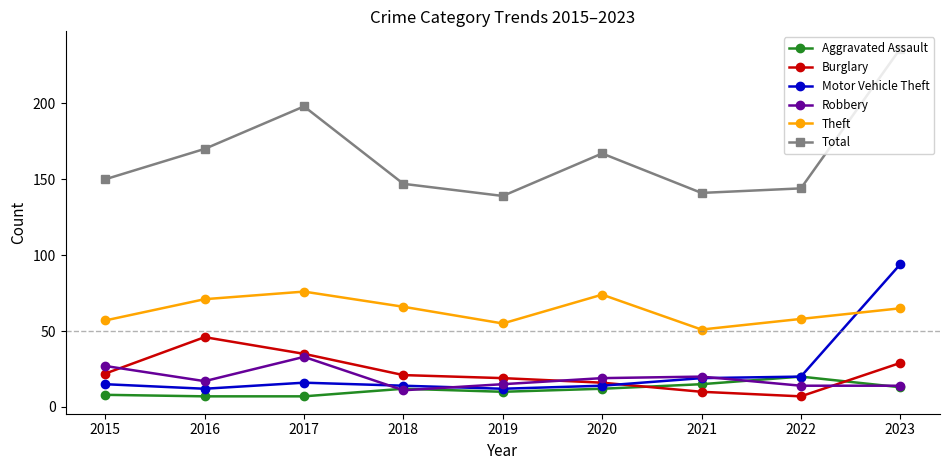

The Aggravated Assault series shows 13 at 2023. True or false?

True